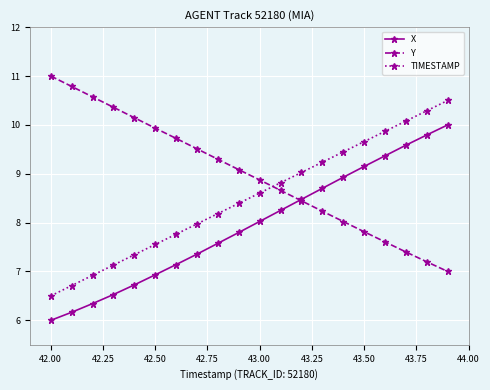

Which series has the largest total across all categories?

Y